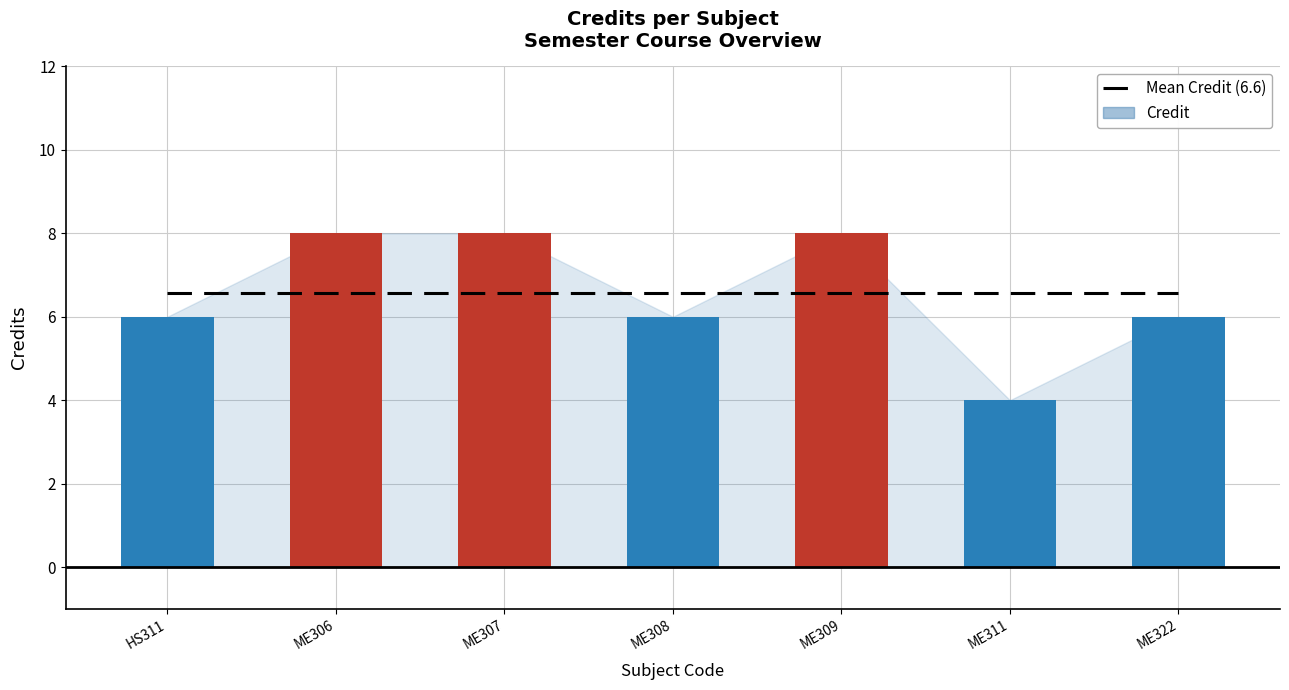

At how many categories does at least one series exceed 4?

7